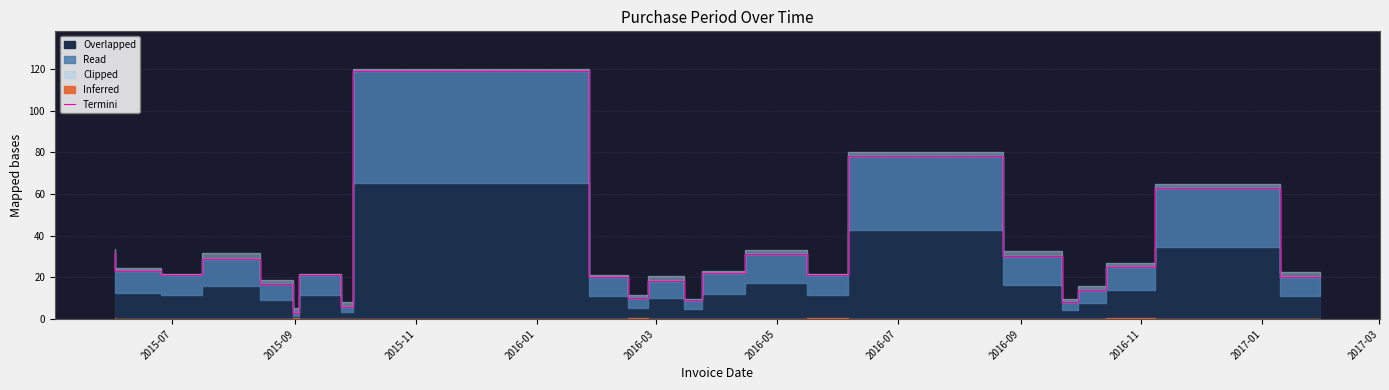

What is the label of the 7th point from the left?

2016-07